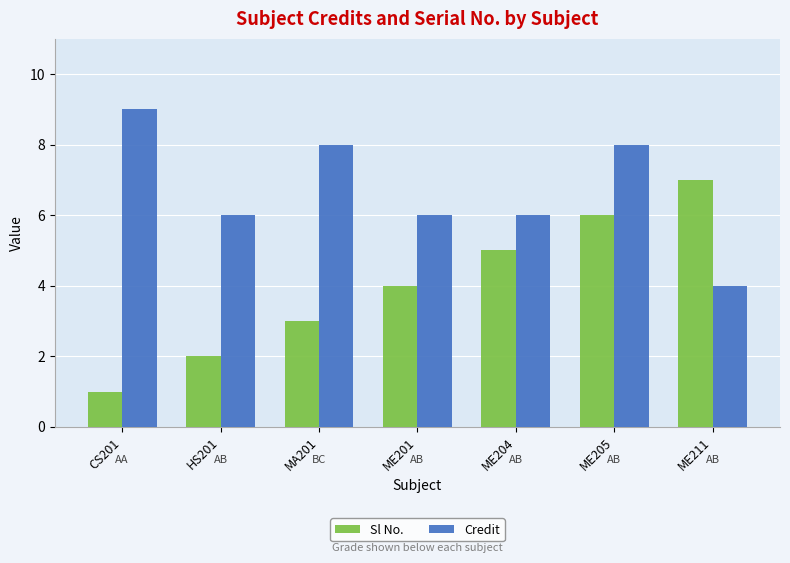

List the series in order of their peak value, lowest first.

Sl No., Credit